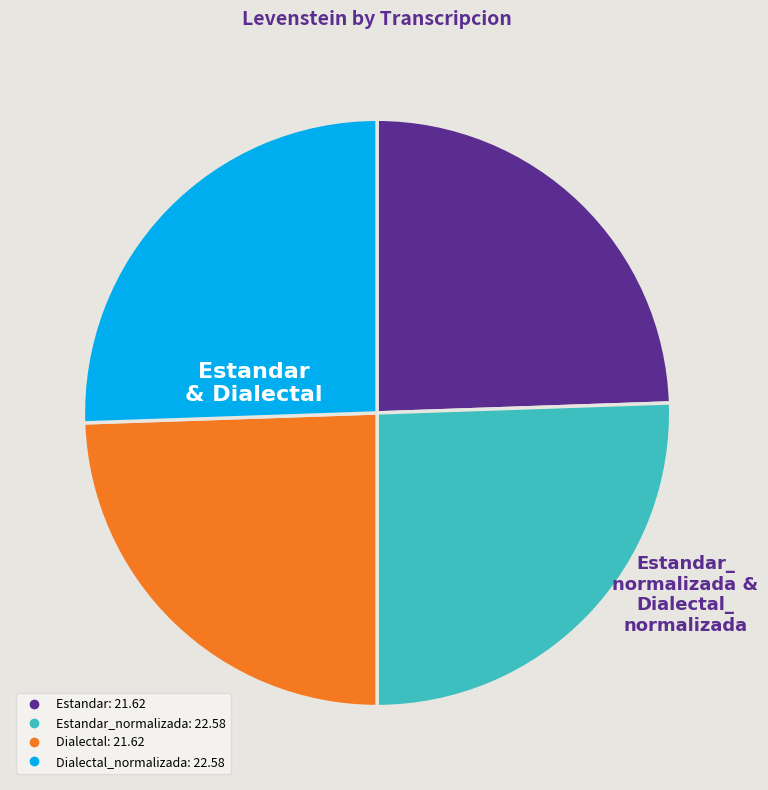

Is there a majority slice in this chart?

No